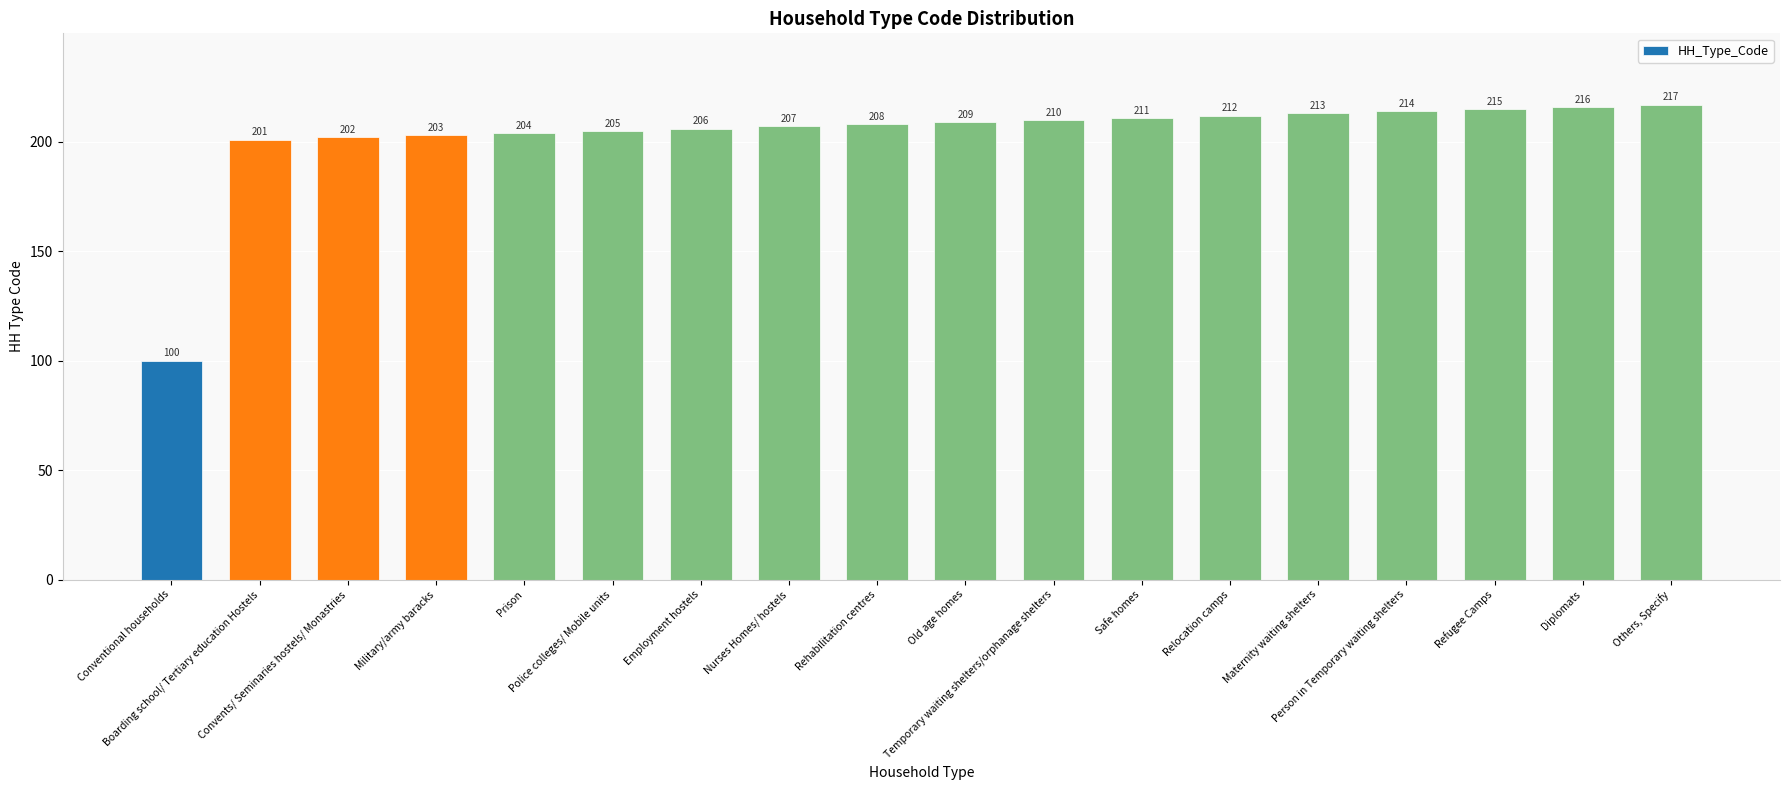

What is the change in value from Prison to Person in Temporary waiting shelters?

+10